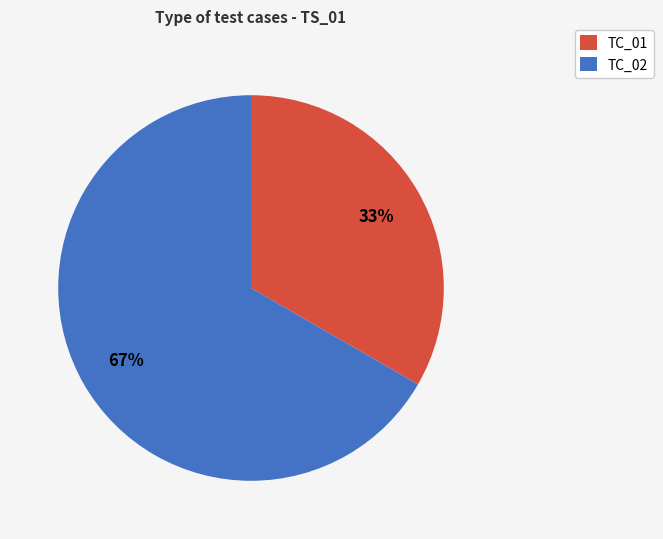

To the nearest percent, what is the average slice percentage?

50%